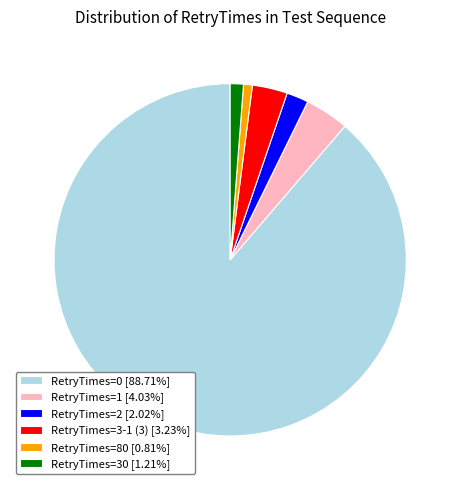

Approximately how many times larger is the value at RetryTimes=1 [4.03%] compared to RetryTimes=3-1 (3) [3.23%]?

1.2